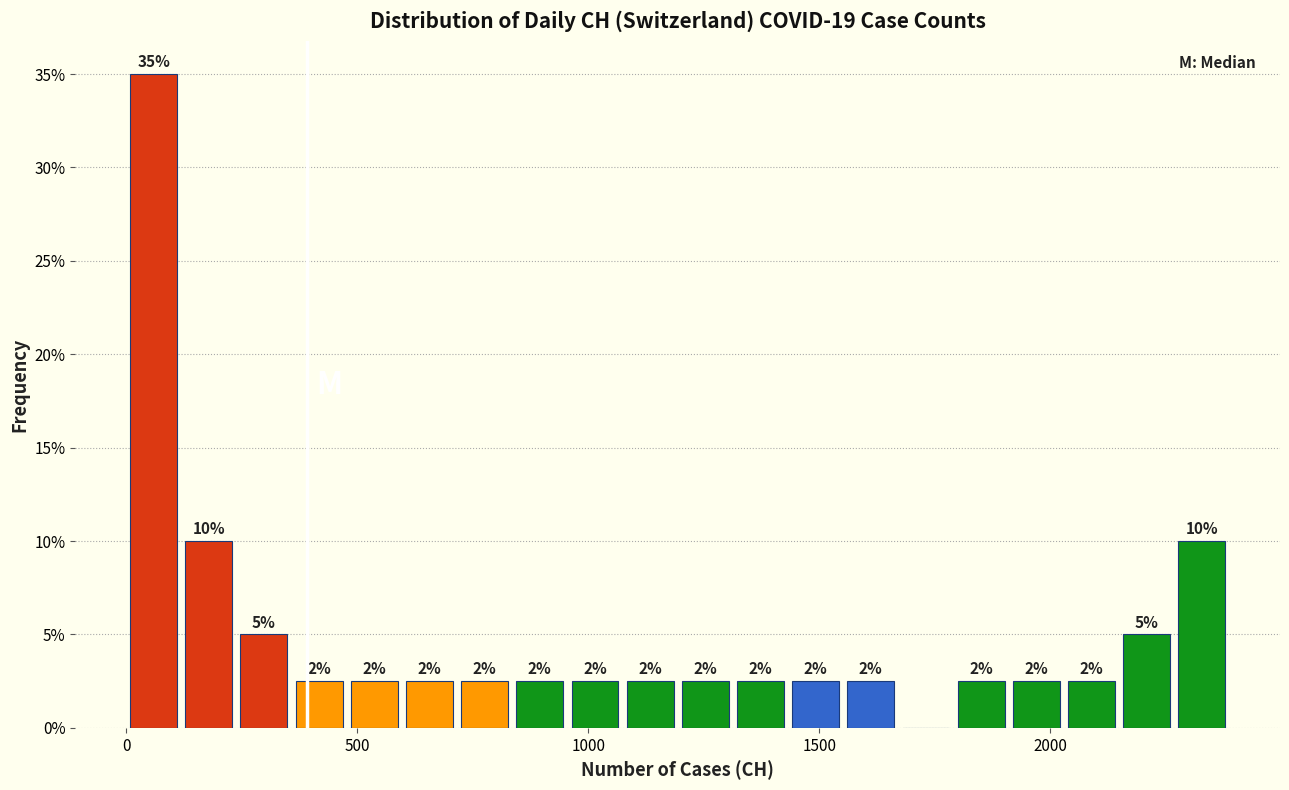

Around what value on the x-axis is the tallest bar? Give the approximate position of its centre, as read against the axis.

50